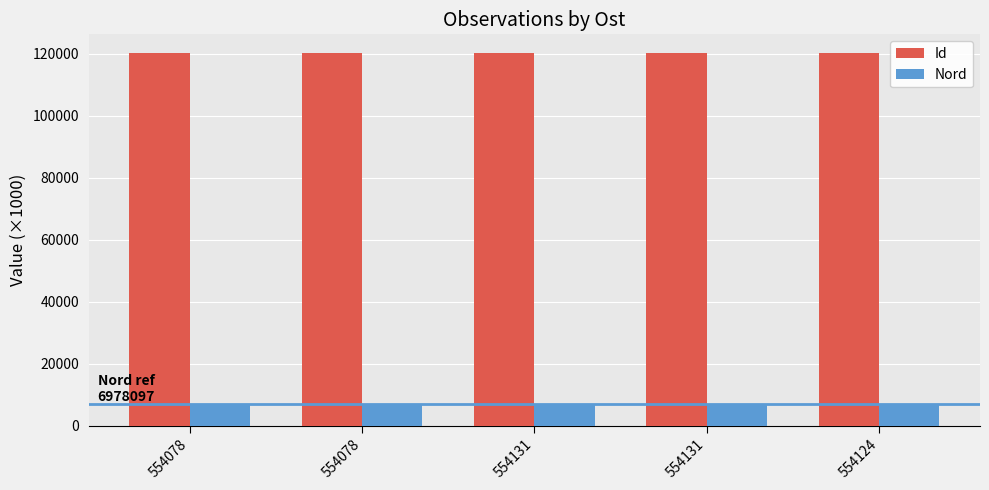

Is it true that Nord equals 6978.1 at 554078?

True